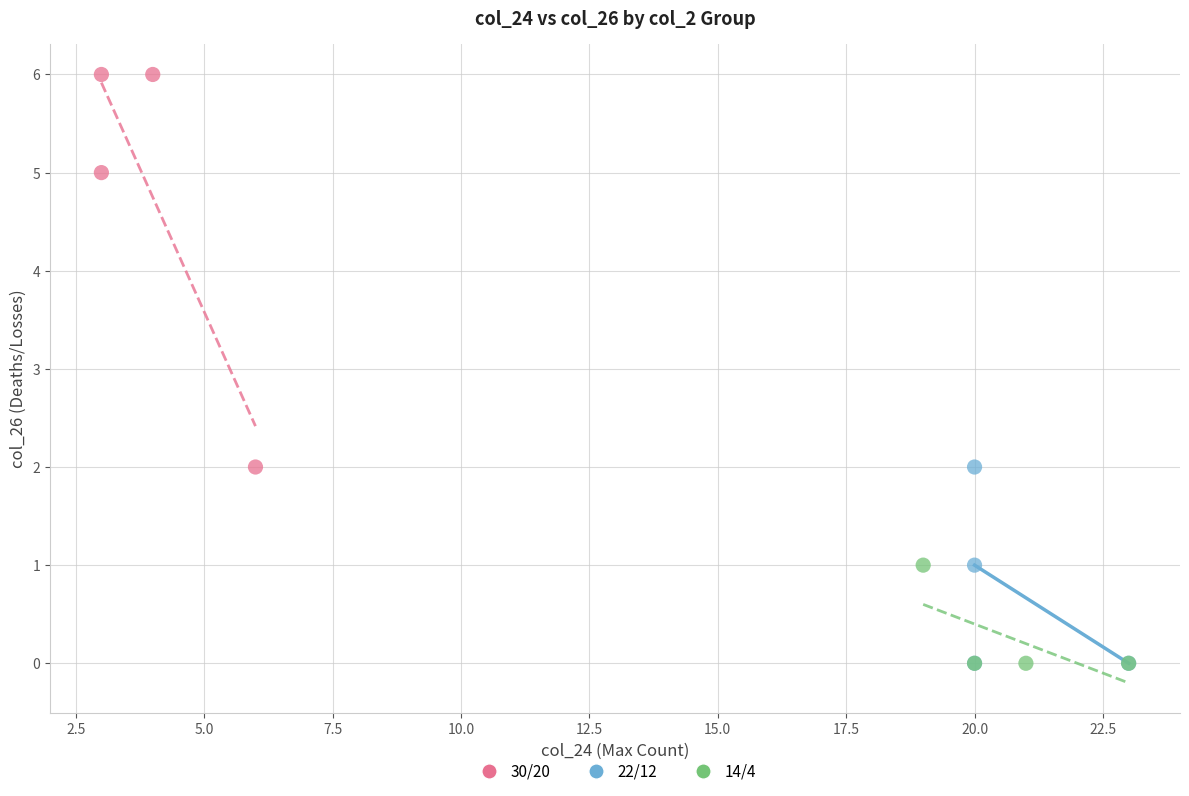

Which series reaches the maximum Y coordinate?

30/20